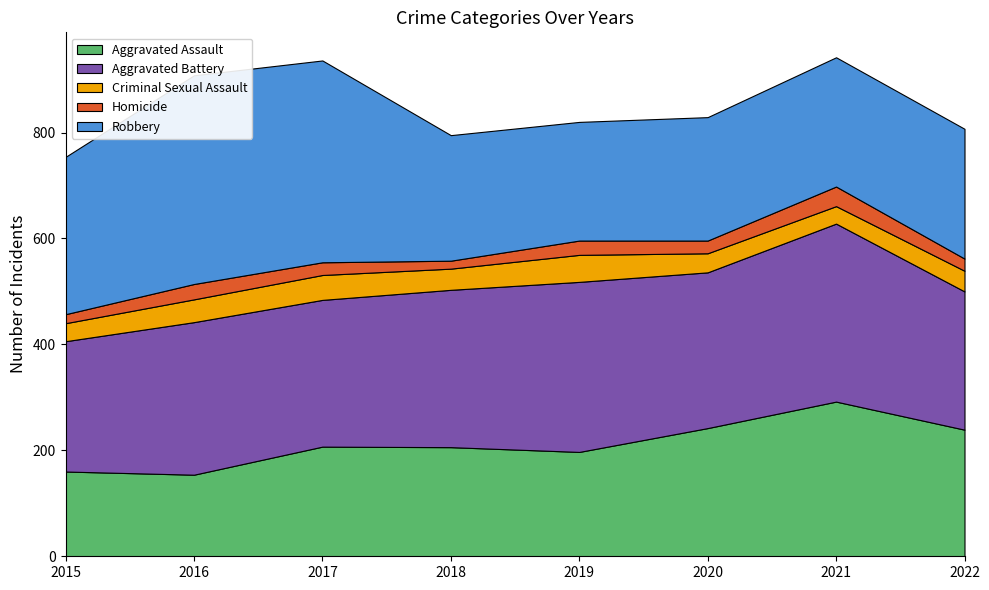

Reading left to right, transcribe all the data shown in this chart.

Aggravated Assault: 160	154	207	206	197	242	292	239
Aggravated Battery: 246	288	277	297	321	294	336	261
Criminal Sexual Assault: 34	43	47	40	51	36	33	39
Homicide: 17	29	24	15	27	24	37	23
Robbery: 297	394	381	237	224	233	244	245